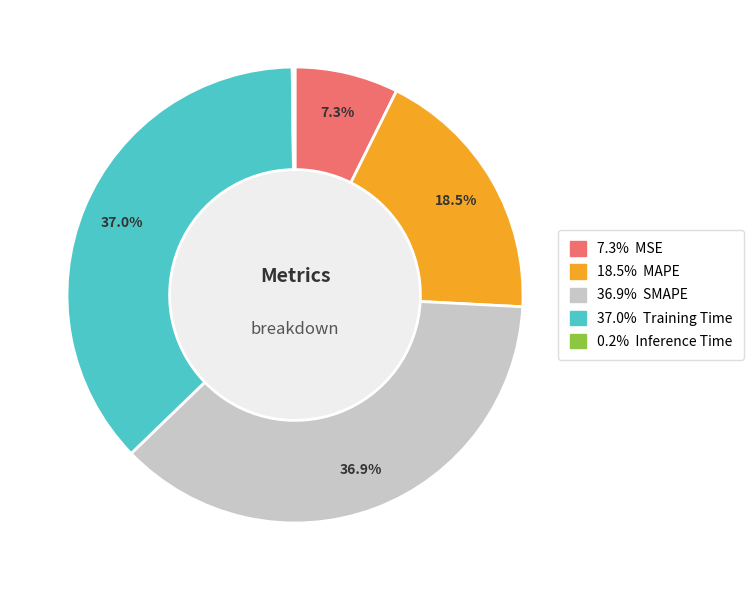

Does any single category account for the majority?

No